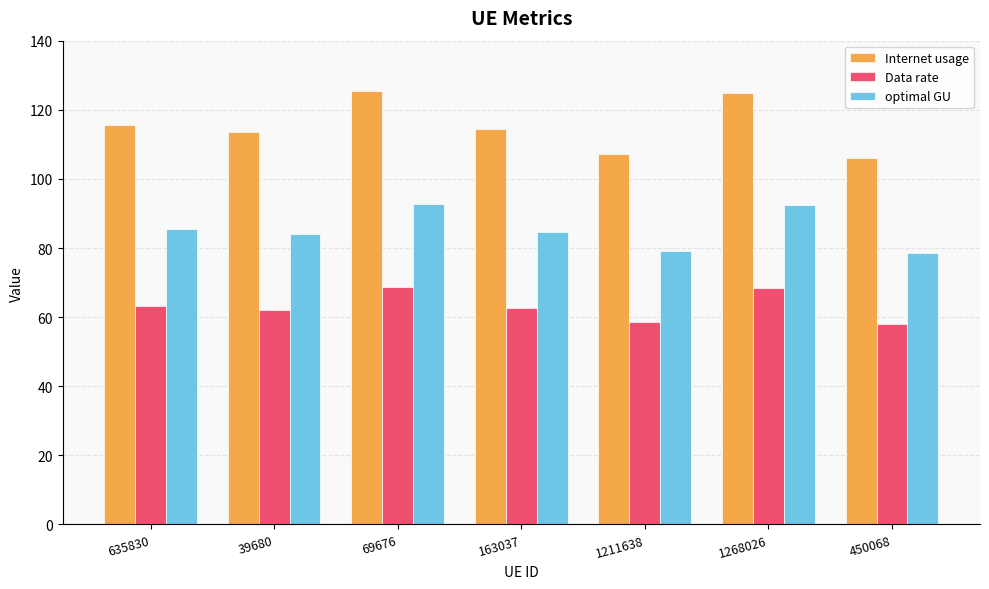

What is the difference between the maximum and second lowest values in the Data rate series?

10.0